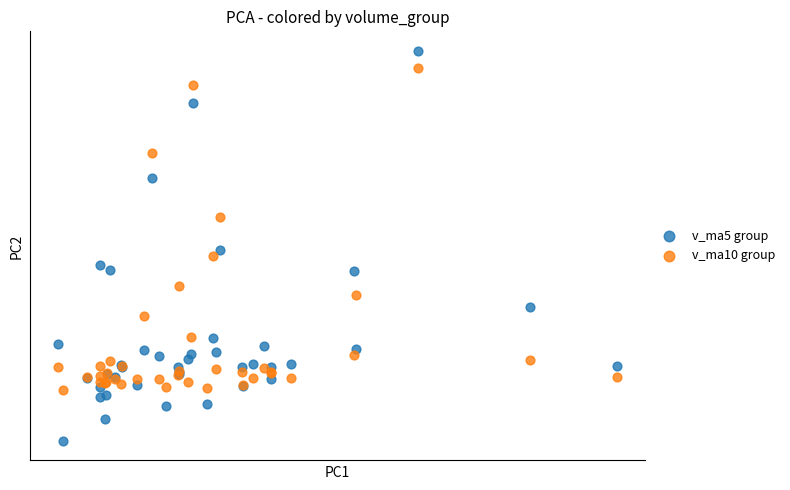

What are all the series names shown in the legend?

v_ma5 group, v_ma10 group